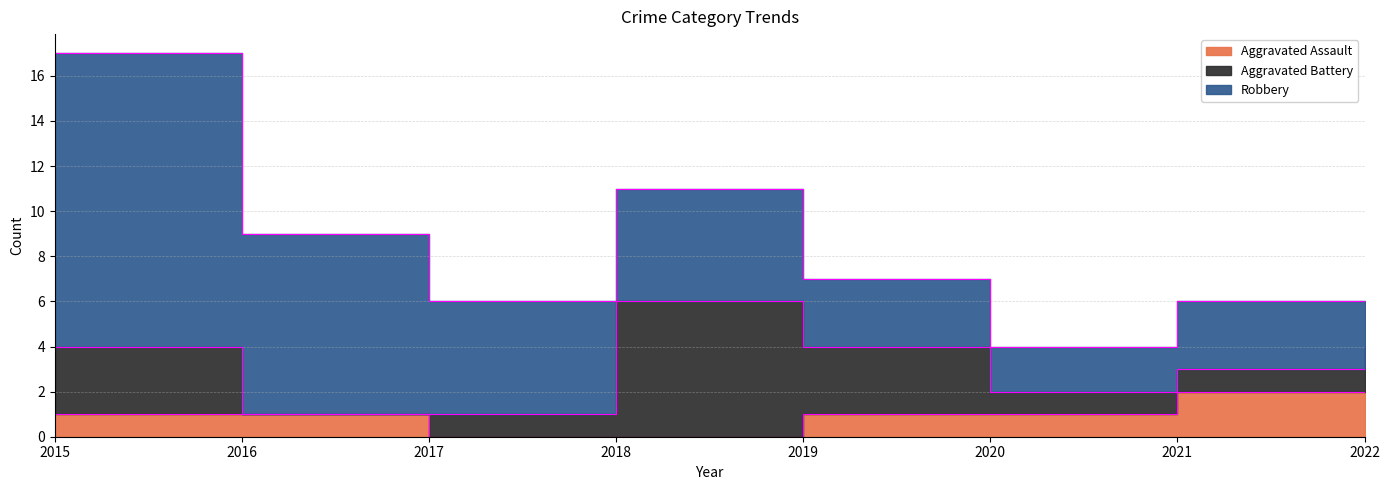

How many distinct data groups are displayed?

3